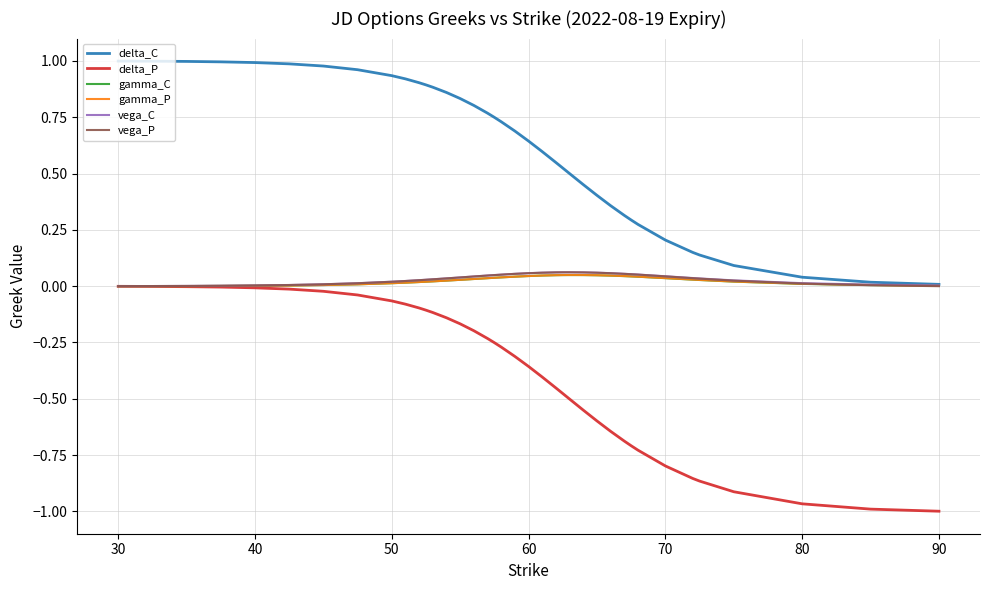

True or false: delta_C and delta_P intersect in this chart.

False